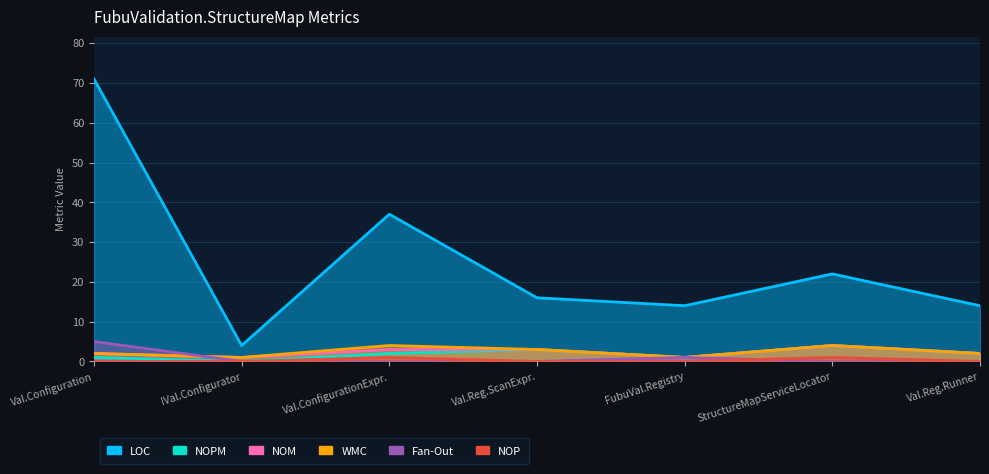

How many Fan-Out values are between 0 and 1?

6